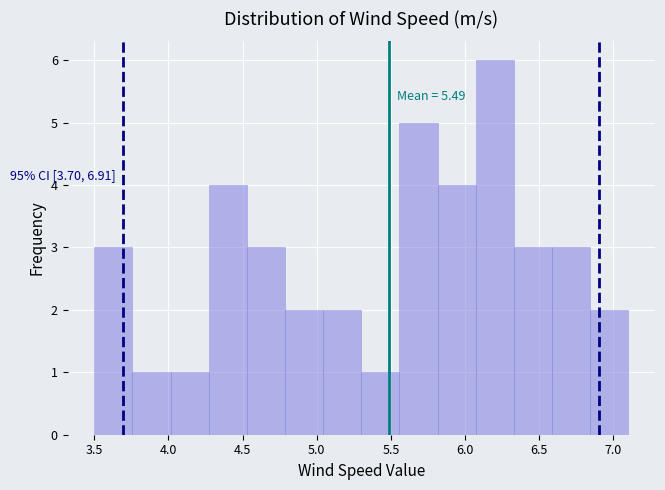

Which range on the x-axis has the tallest bar?

6.05 to 6.35